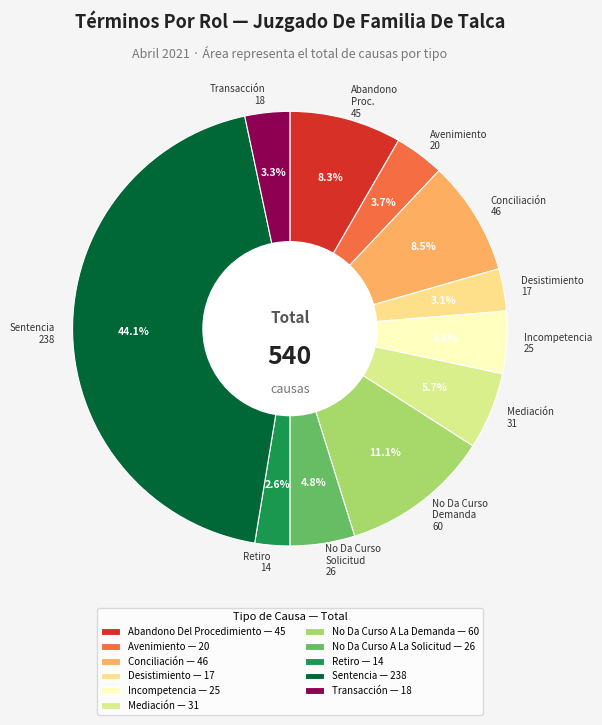

Does any single category account for the majority?

No